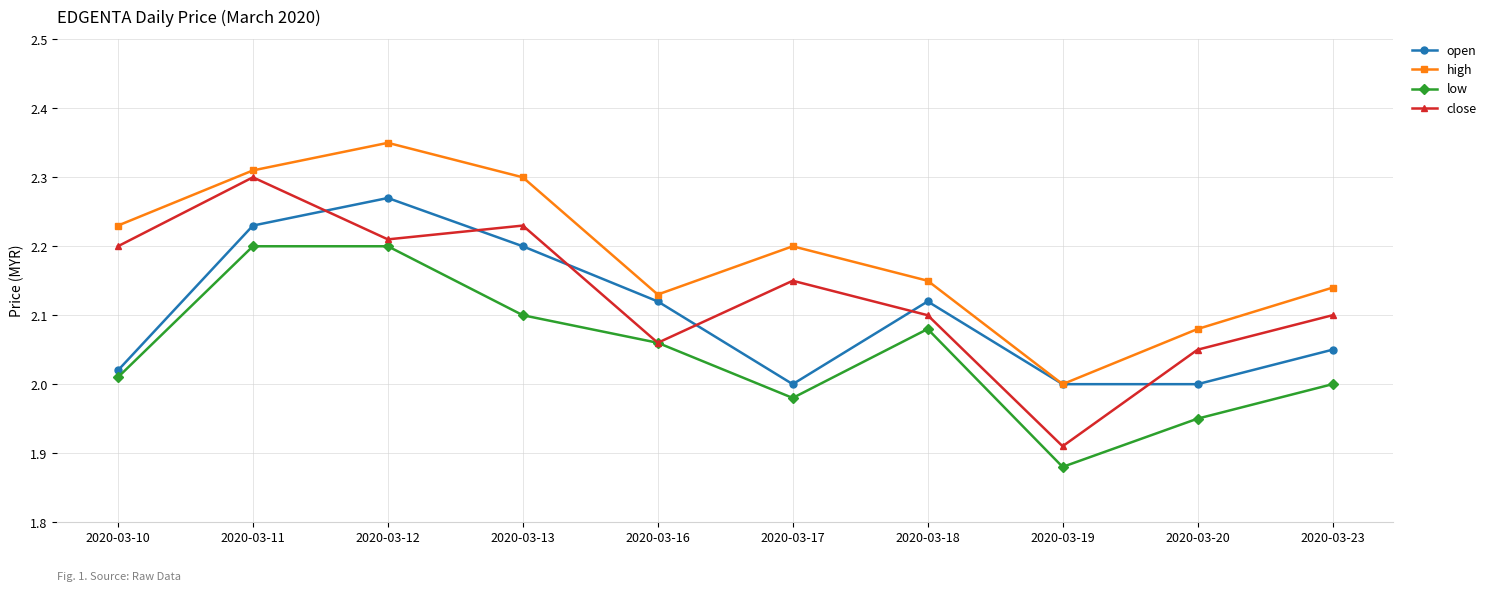

Rank the series by their average value, from lowest to highest.

low, open, close, high